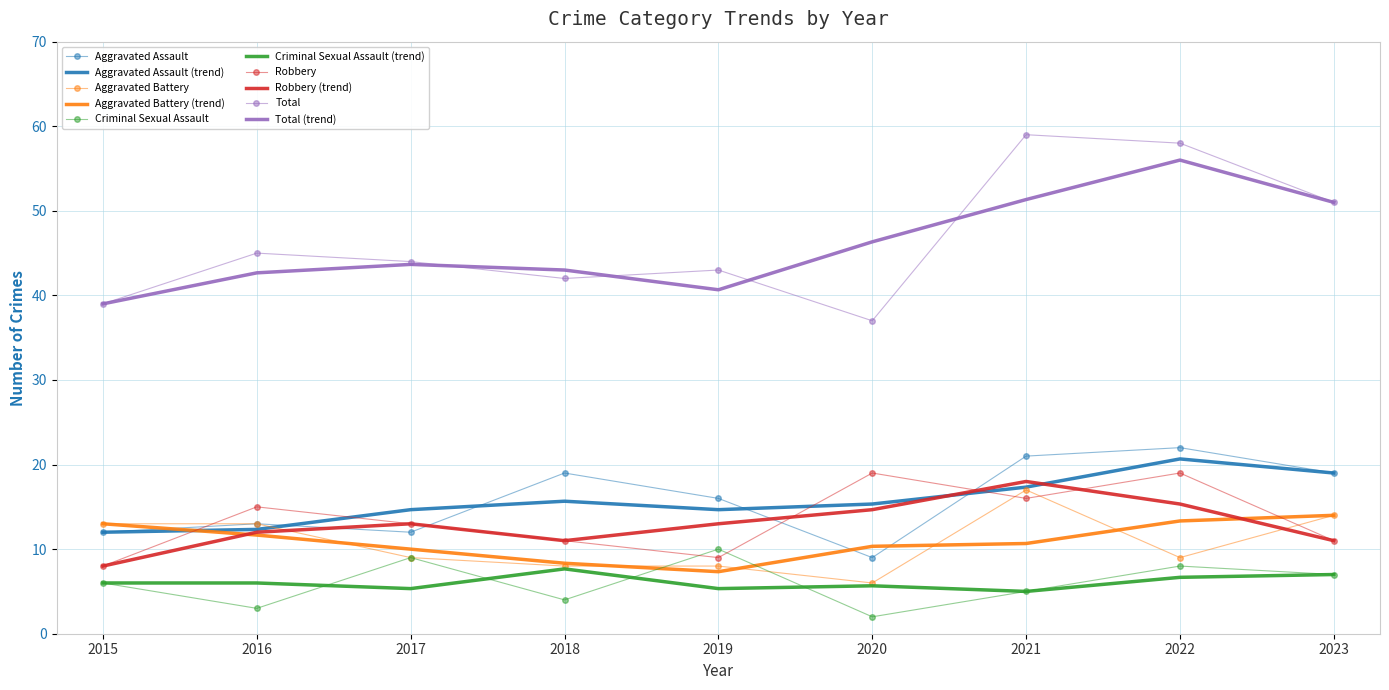

How many distinct data groups are displayed?

10